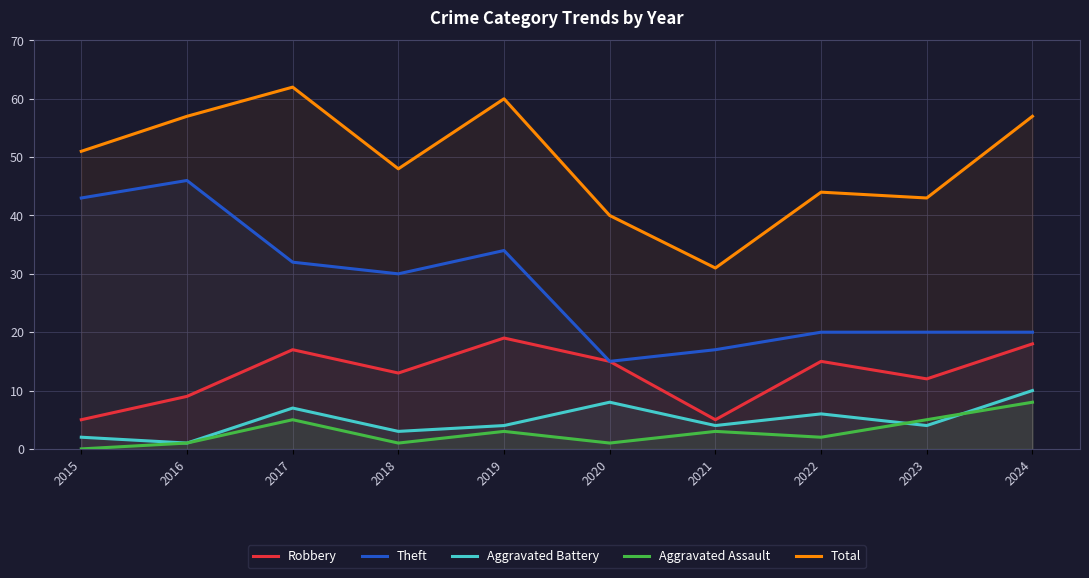

What is the value of the Aggravated Assault point at the 7th from the left?

3